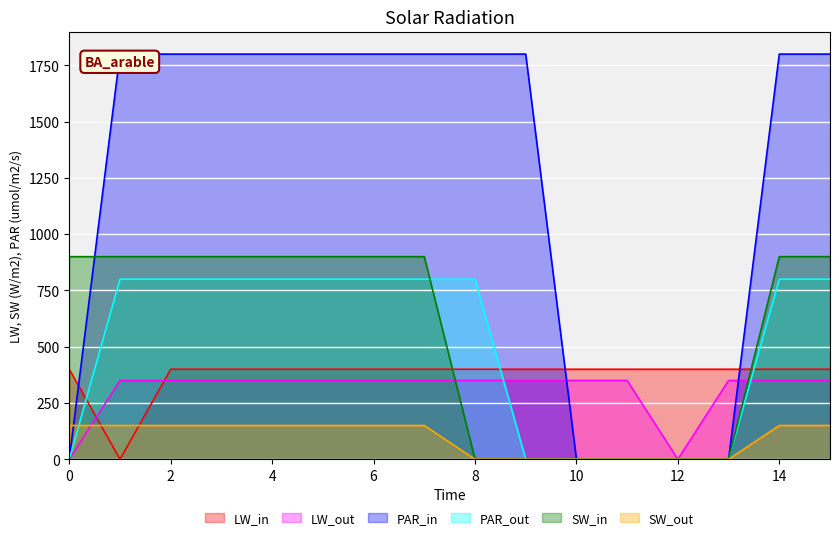

Which series has the largest range (max minus min)?

PAR_in